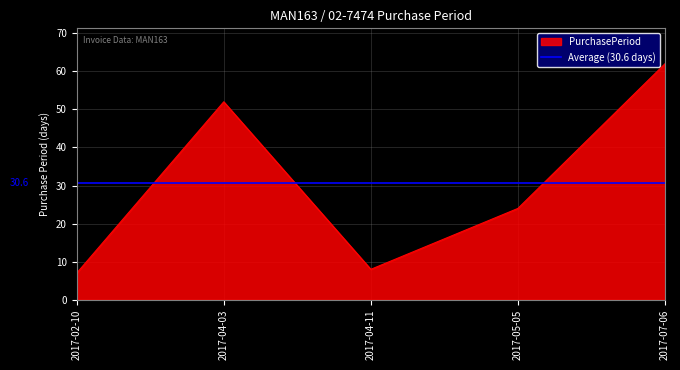

What is the smallest value displayed?

7